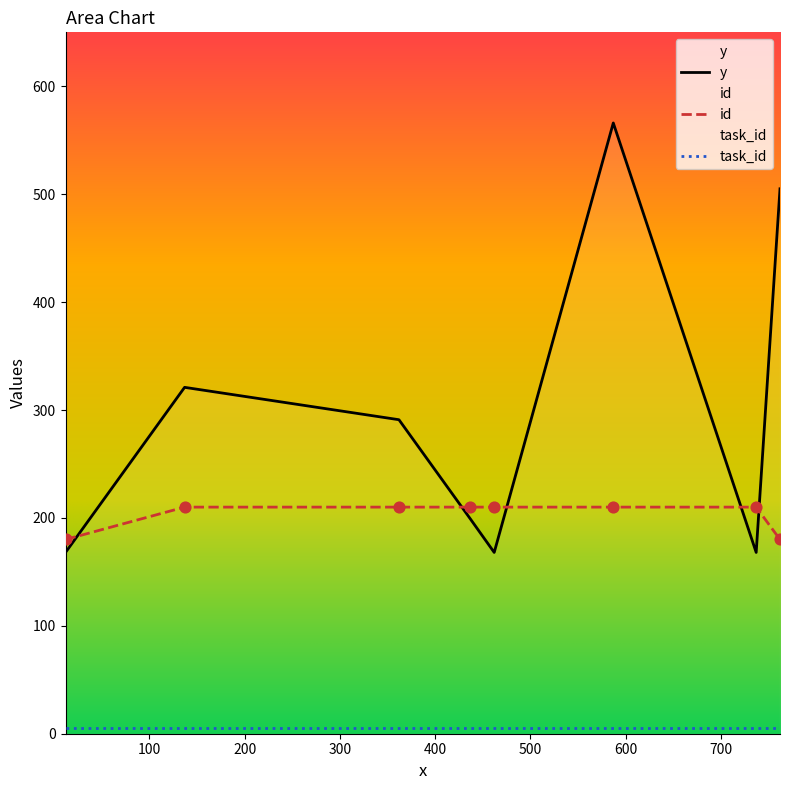

What is the difference between the maximum and minimum values in the id series?

30